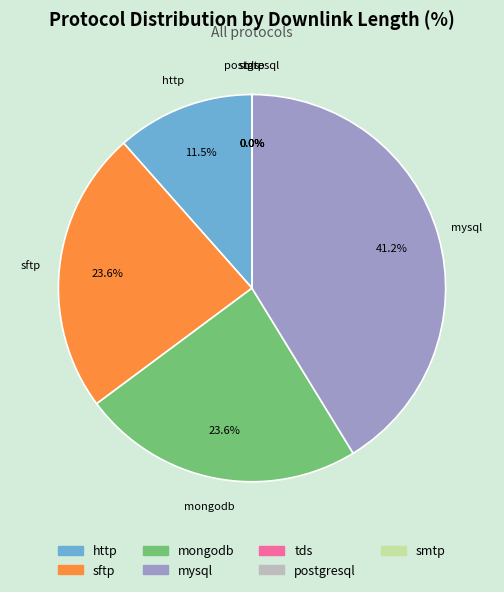

What percentage is the mysql slice, to the nearest percent?

41%